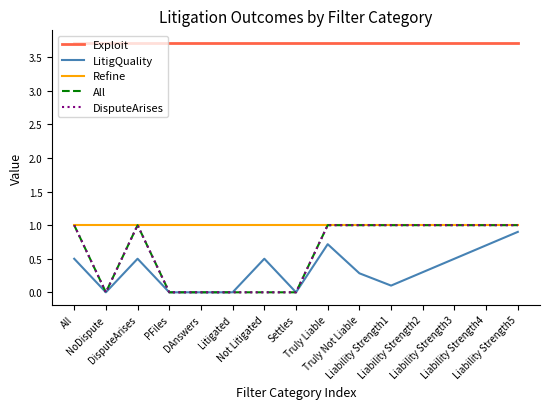

Is this an area chart (filled region under the line)?

No